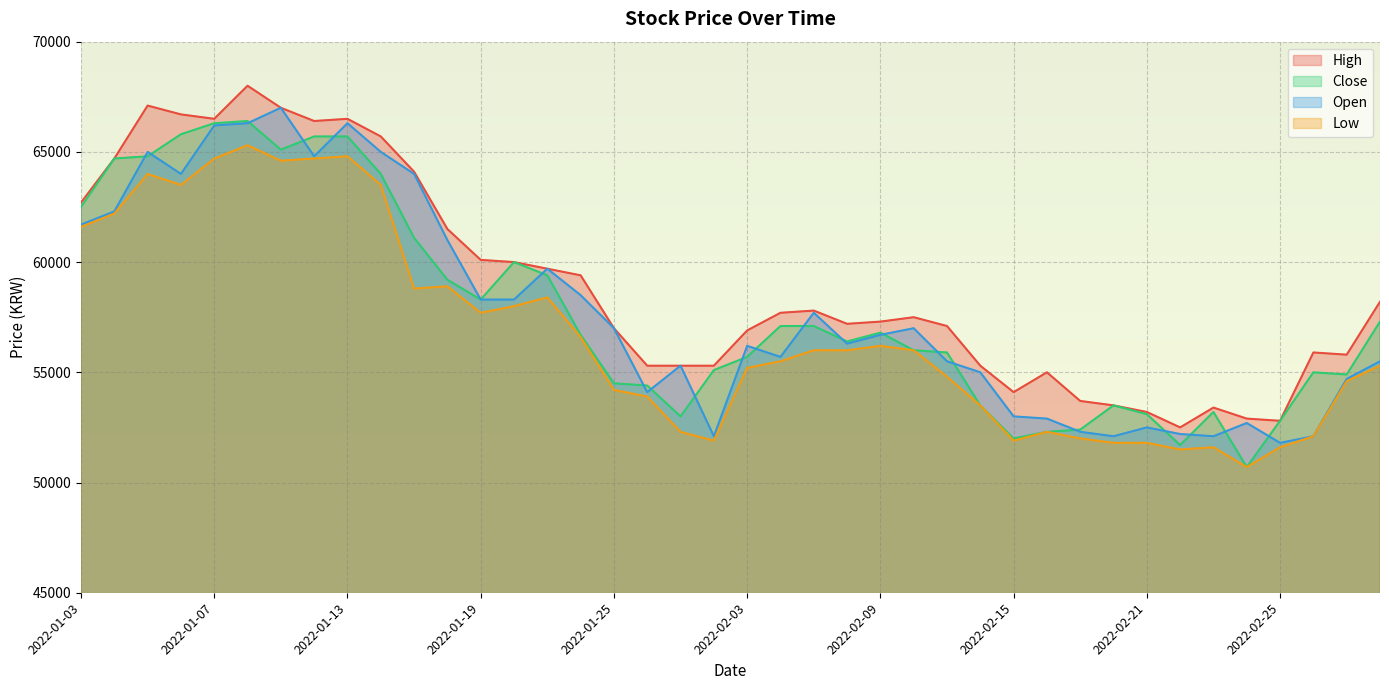

What is the label of the 19th point from the left?

2022-01-27